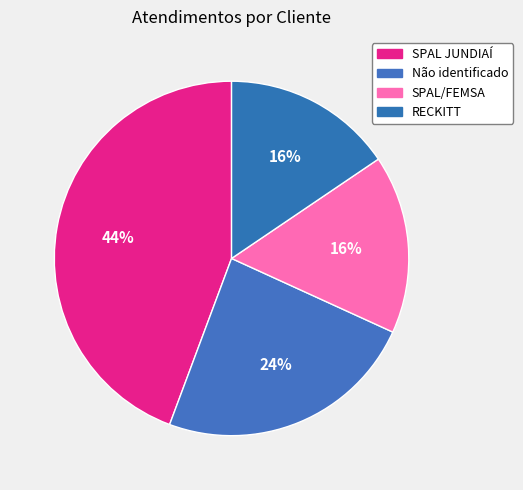

Count the number of slices in the pie.

4